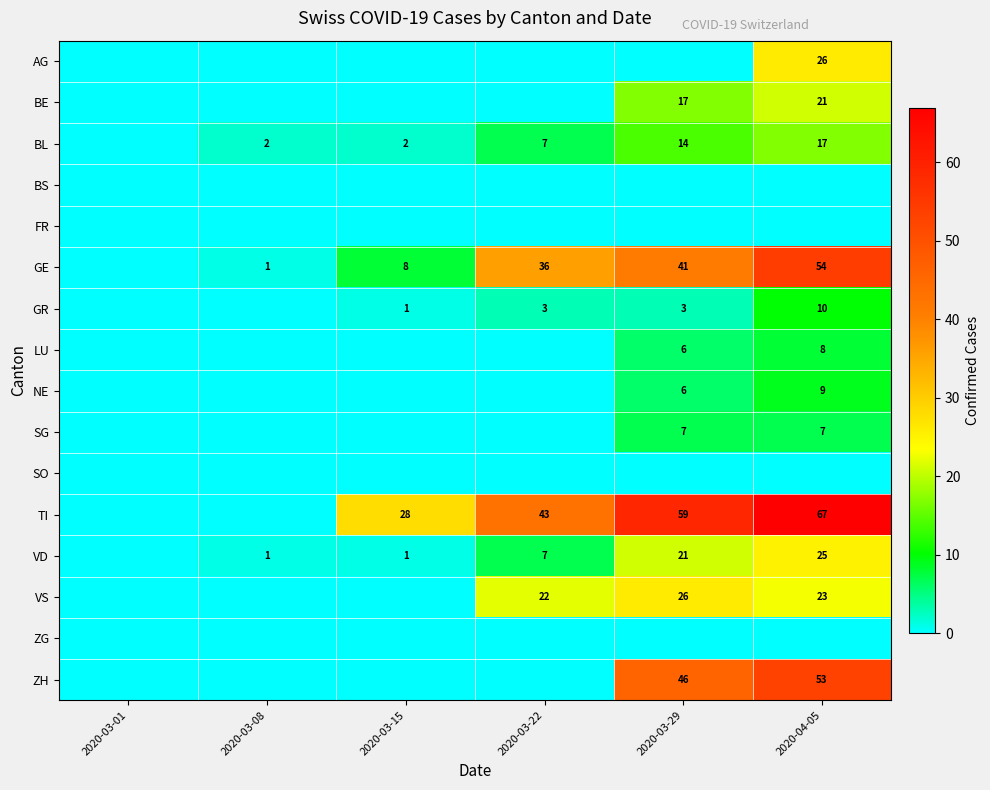

What is the spread (max minus min) of values at 2020-03-08?

2